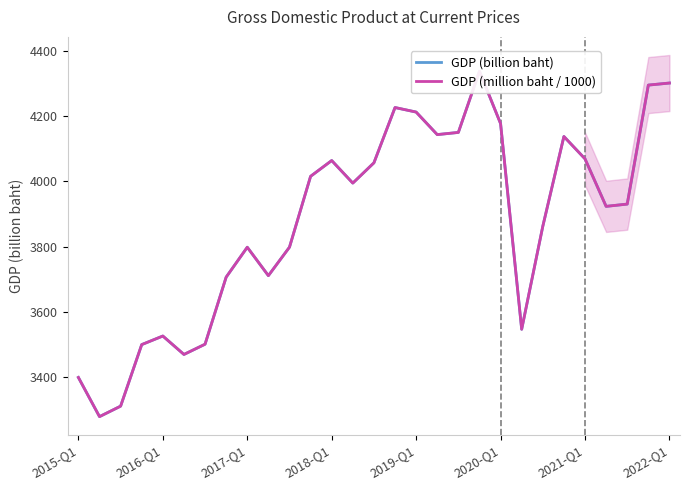

What is the difference between the GDP (billion baht) values at 25 and 2022-Q1?

217.0